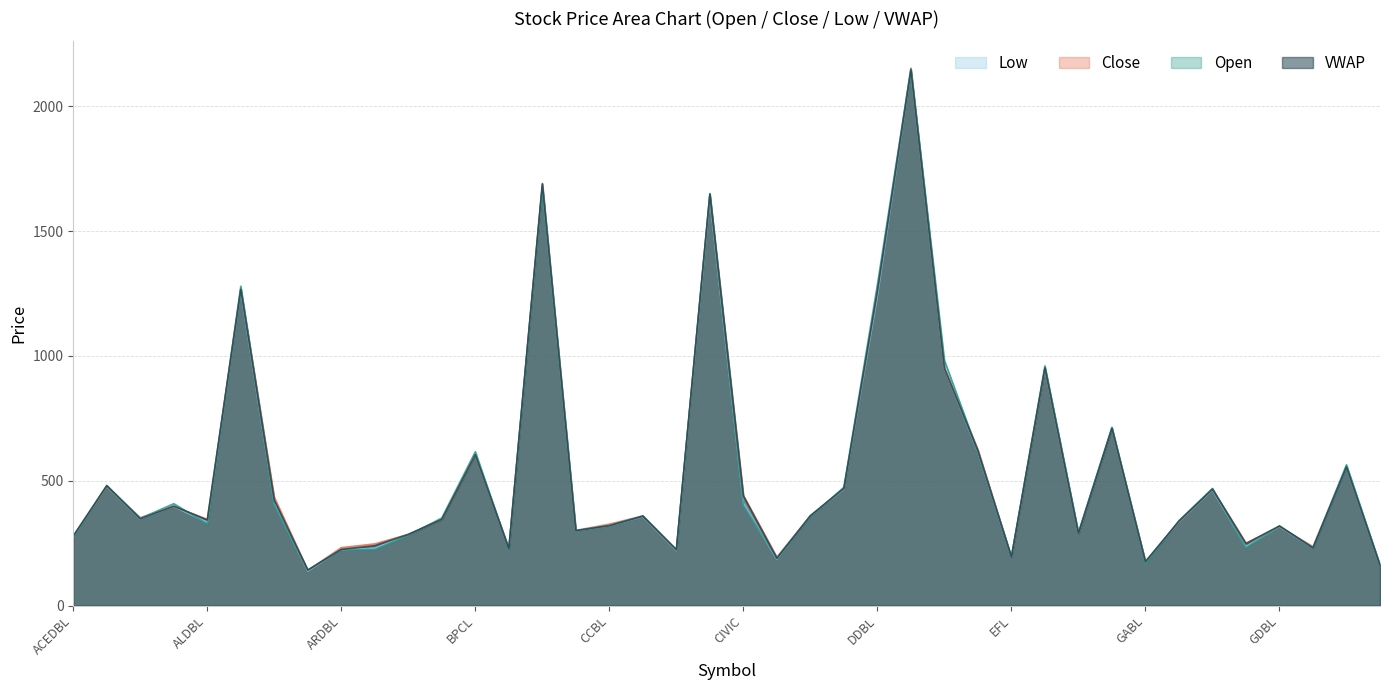

How many interior local valleys does the Low series have?

12